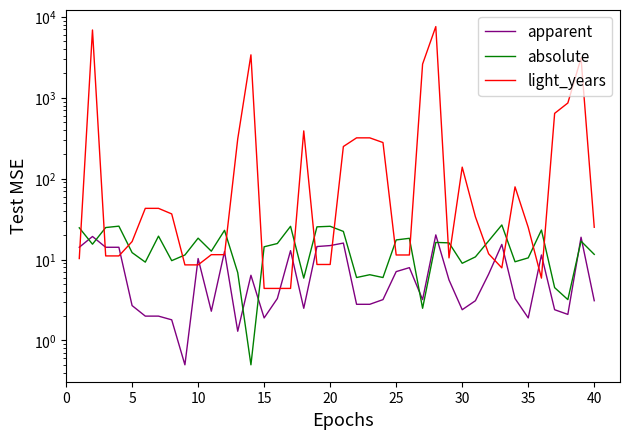

Reading left to right, transcribe all the data shown in this chart.

apparent: 14.2	19.3	14.2	14.2	2.7	2.0	2.0	1.8	0.5	10.3	2.3	12.6	1.3	6.4	1.9	3.3	12.9	2.5	14.5	14.9	16.0	2.8	2.8	3.2	7.1	7.9	3.2	20.2	5.6	2.4	3.1	6.6	15.4	3.3	1.9	11.4	2.4	2.1	18.9	3.1
absolute: 24.7	15.5	24.9	25.9	12.2	9.3	19.5	9.7	11.4	18.4	12.7	23.0	6.9	0.5	14.4	15.8	25.8	5.9	25.4	25.8	22.3	6.0	6.5	6.0	17.5	18.3	2.5	16.3	16.1	9.0	10.8	17.0	26.8	9.4	10.5	23.2	4.5	3.2	16.9	11.6
light_years: 10.3	6900.0	11.1	11.1	16.7	43.0	43.0	36.7	8.6	8.6	11.5	11.5	310.0	3400.0	4.4	4.4	4.4	390.0	8.7	8.7	250.0	320.0	320.0	280.0	11.4	11.4	2615.0	7600.0	10.5	139.0	33.8	11.8	7.9	79.3	25.0	5.9	642.5	863.0	3100.0	25.1